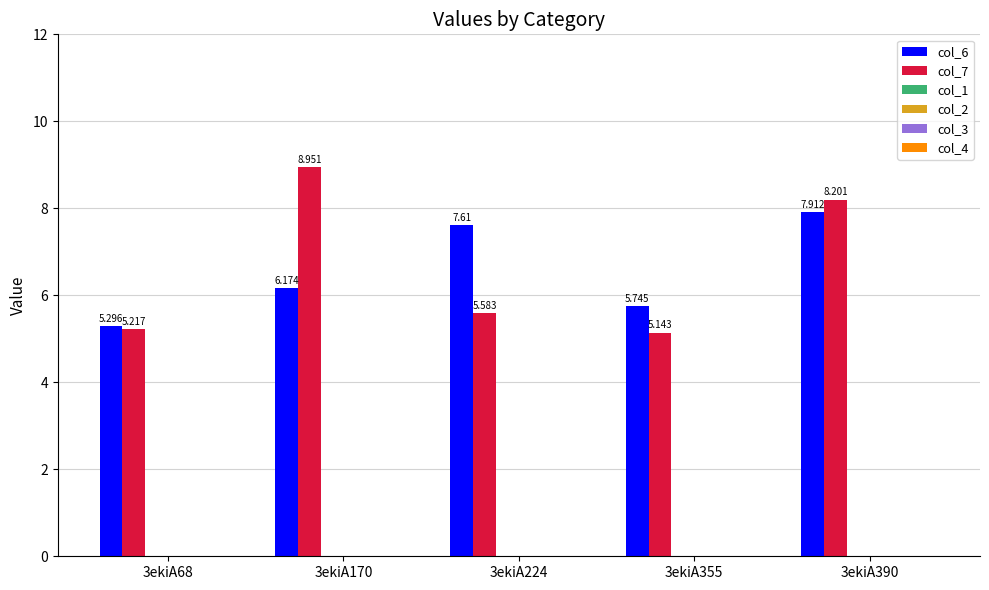

What is the maximum value shown in the chart?

9.0